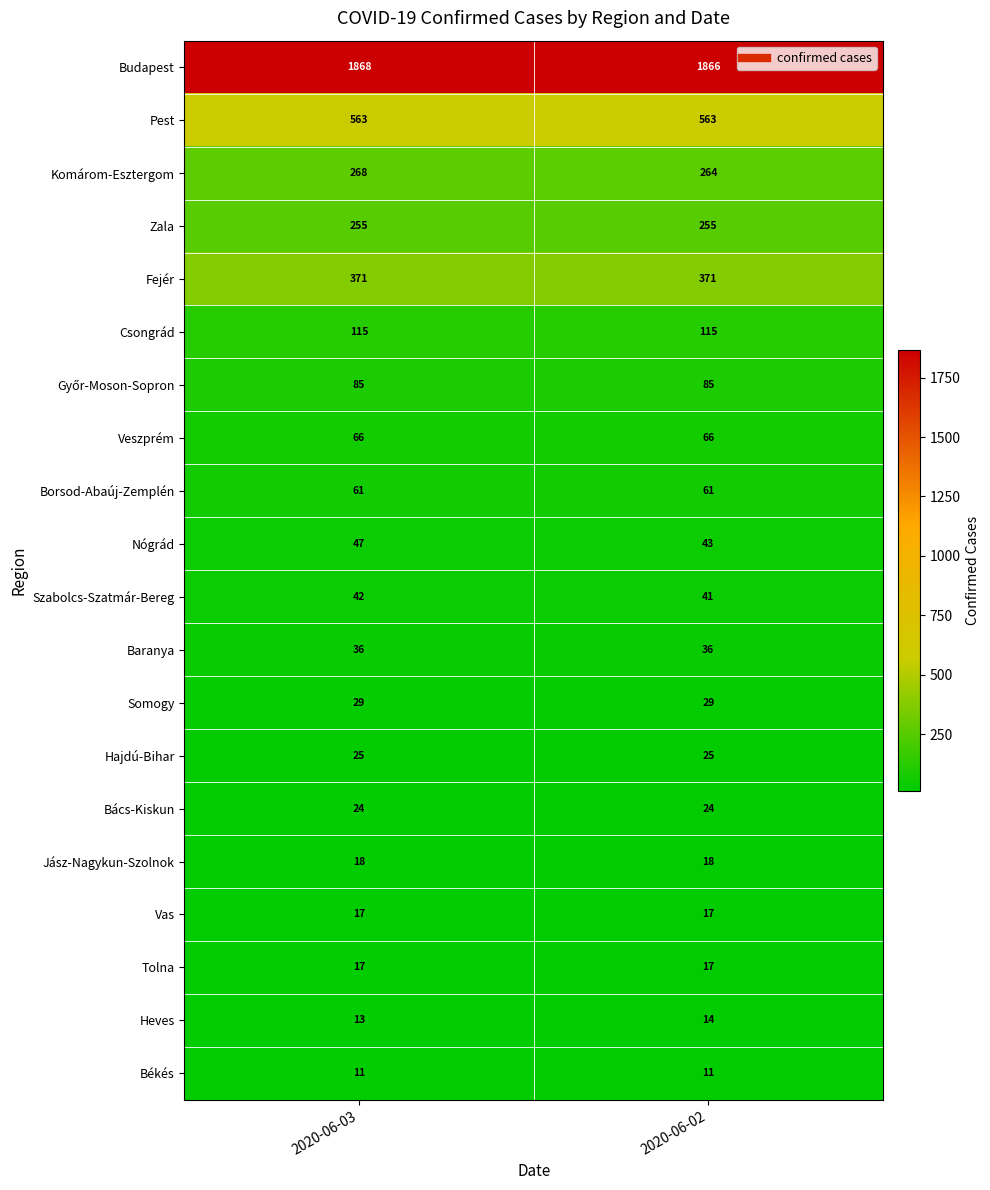

What is the difference between the highest and lowest values at 2020-06-03?

1857